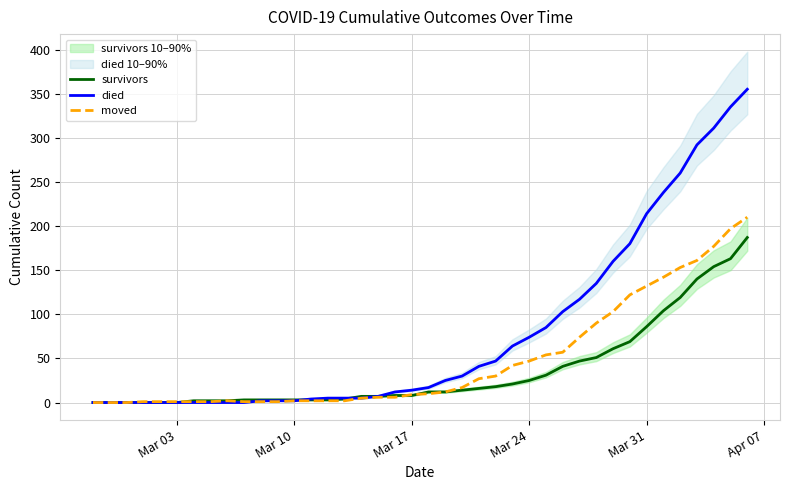

Is this an area chart (filled region under the line)?

No